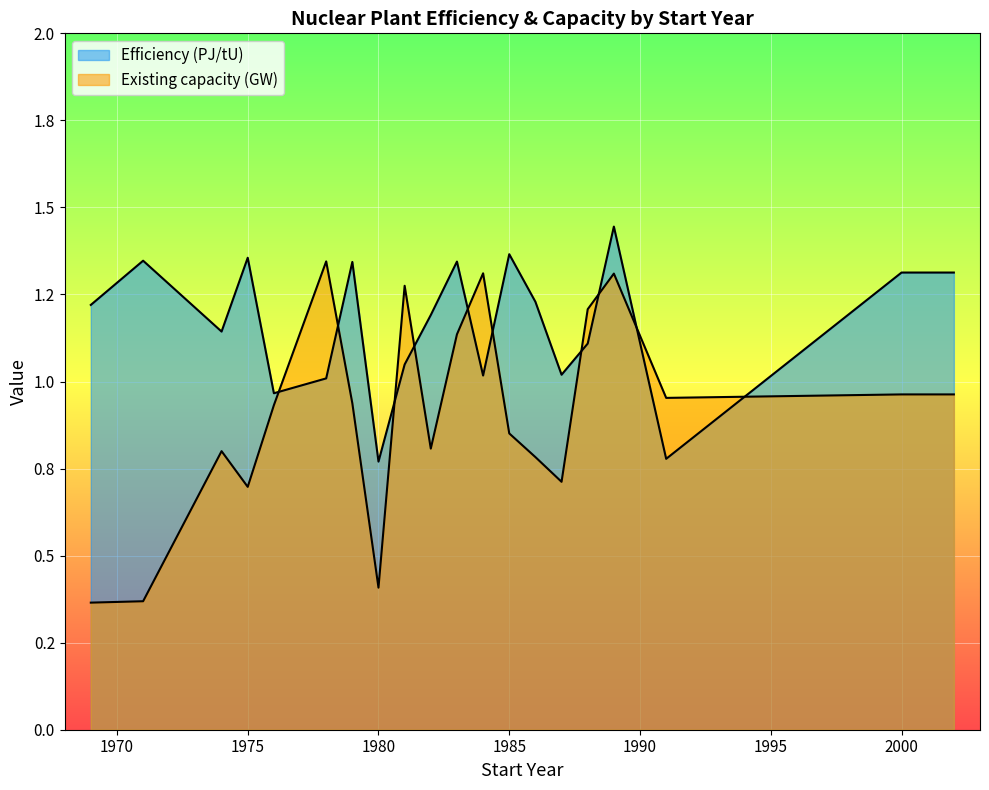

What is the average value of the Efficiency (PJ/tU) series?

1.2